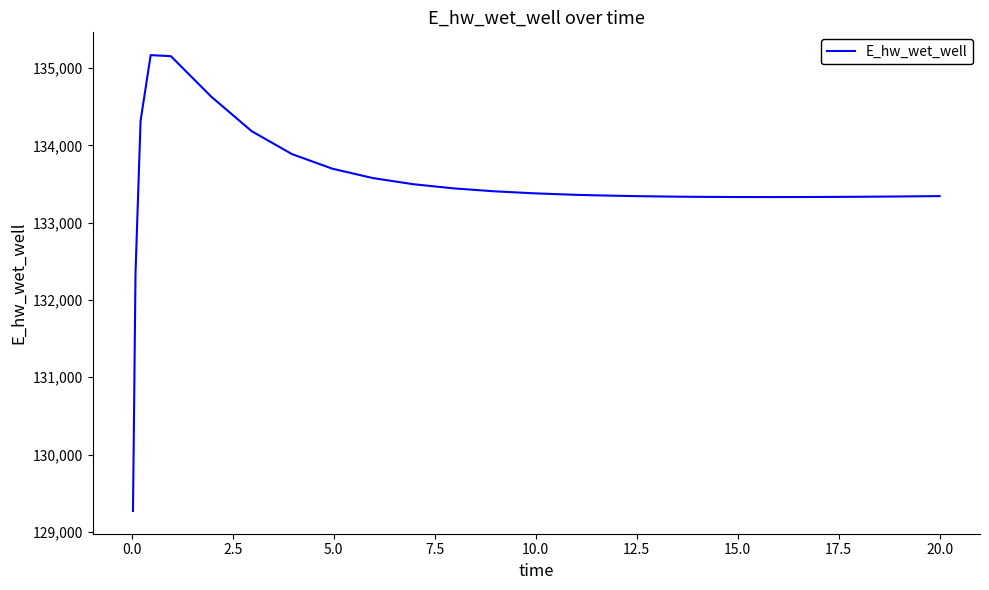

Count the number of categories in the chart.

26